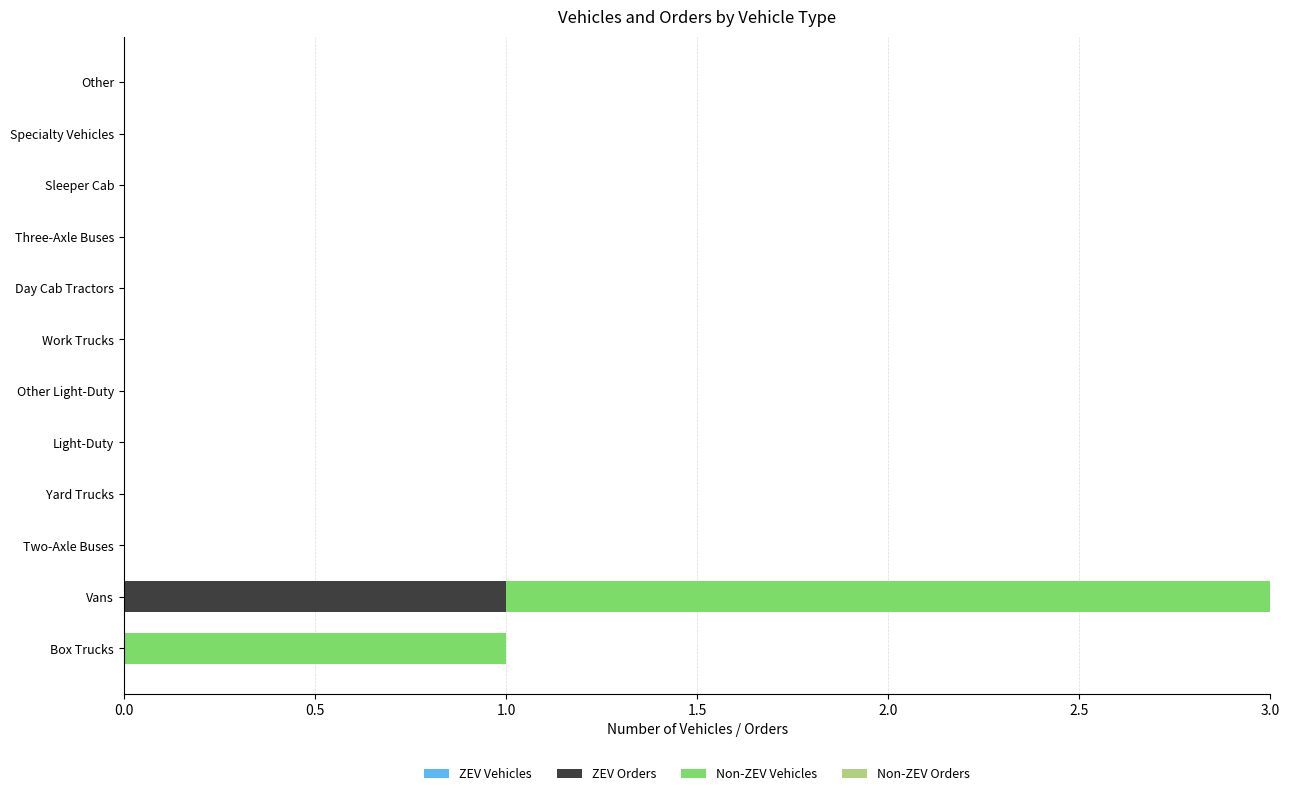

How many distinct data groups are displayed?

2